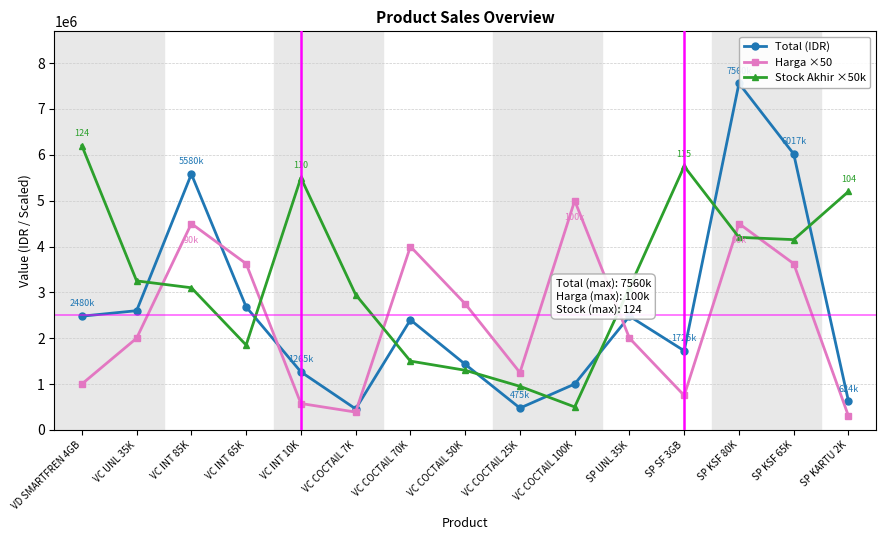

What is the difference between the second highest and second lowest values in the Harga ×50 series?

4112500